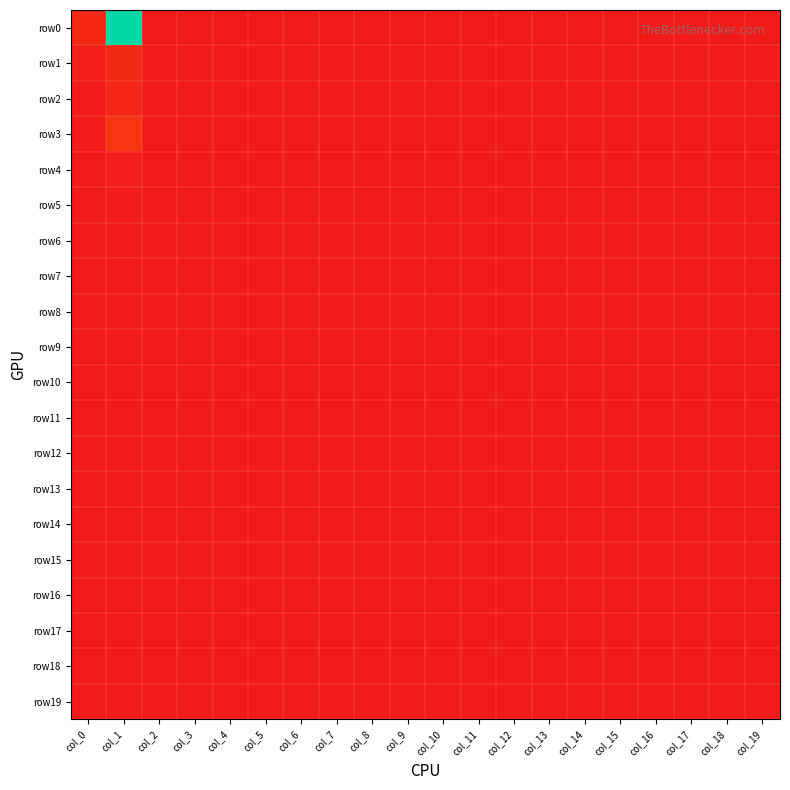

How many distinct data groups are displayed?

1